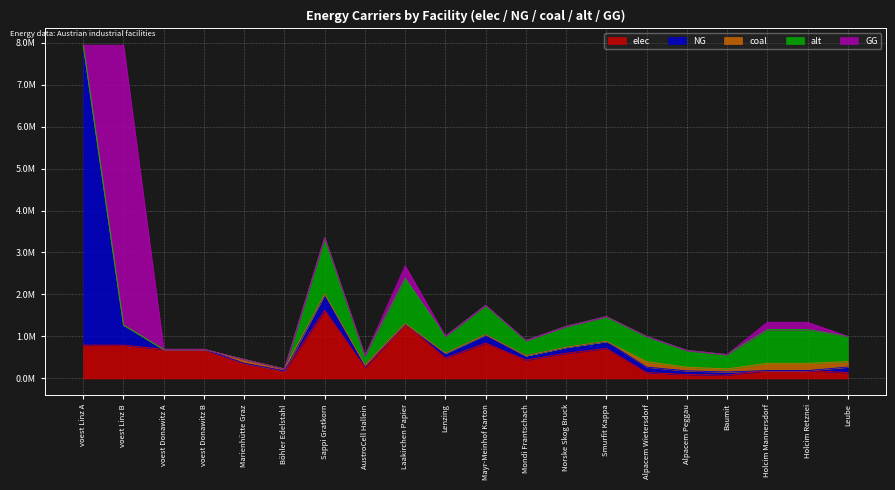

At how many categories does at least one series exceed 5849241?

2